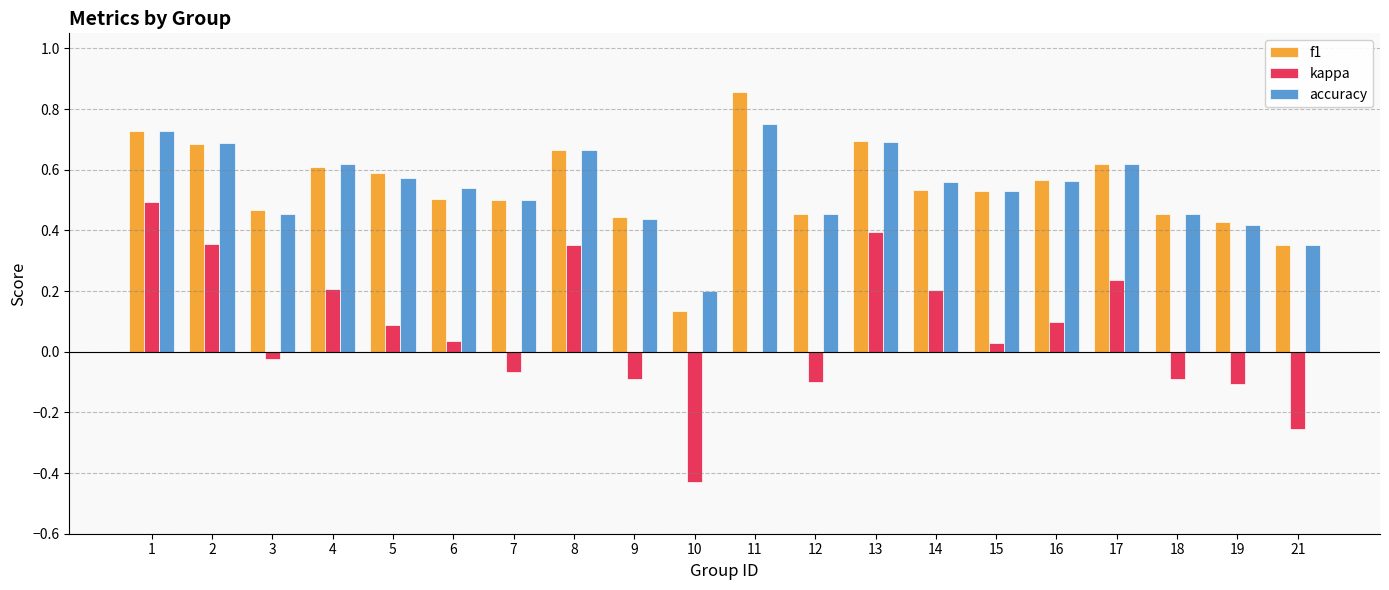

Is the value of accuracy at 2 greater than the value of f1 at 7?

Yes